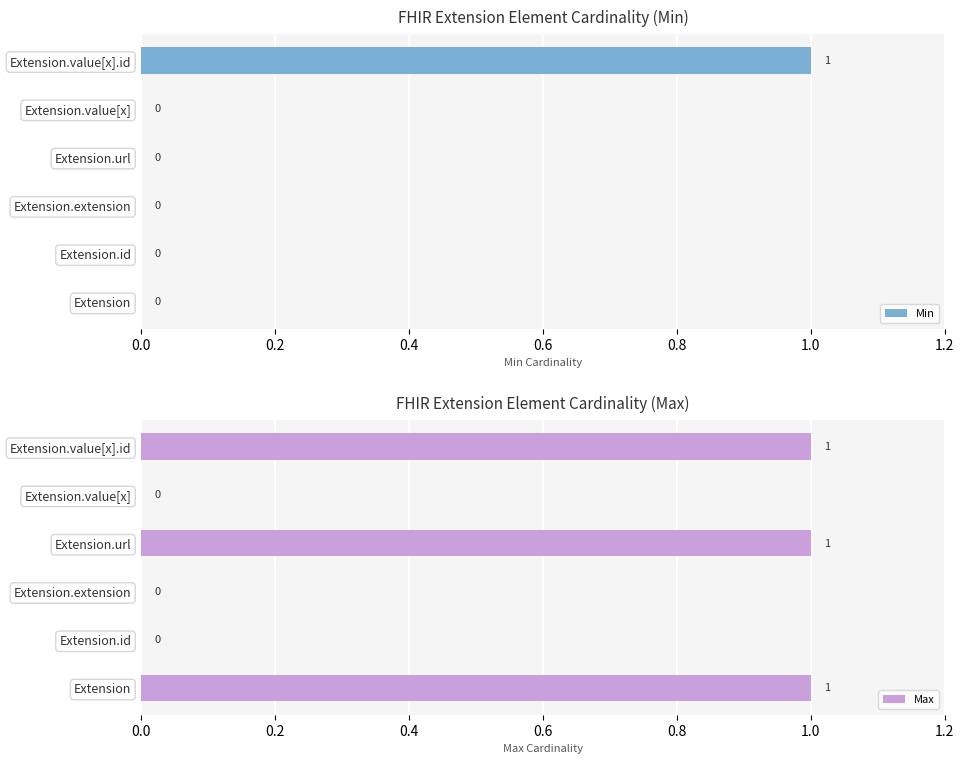

The Min series shows 1 at Extension.extension. True or false?

False